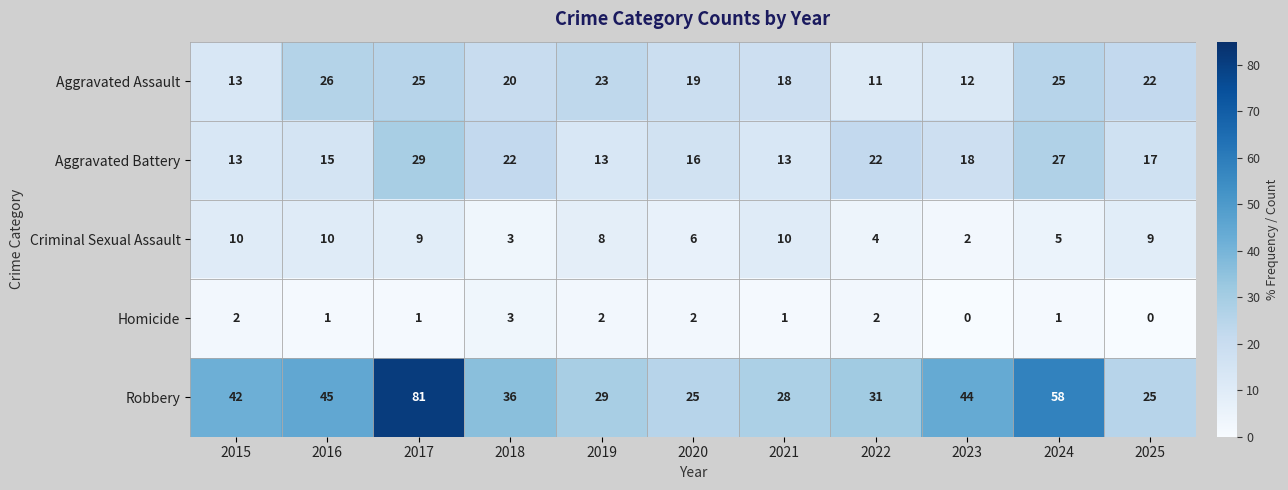

What is the difference between the maximum and minimum values in the Robbery series?

56